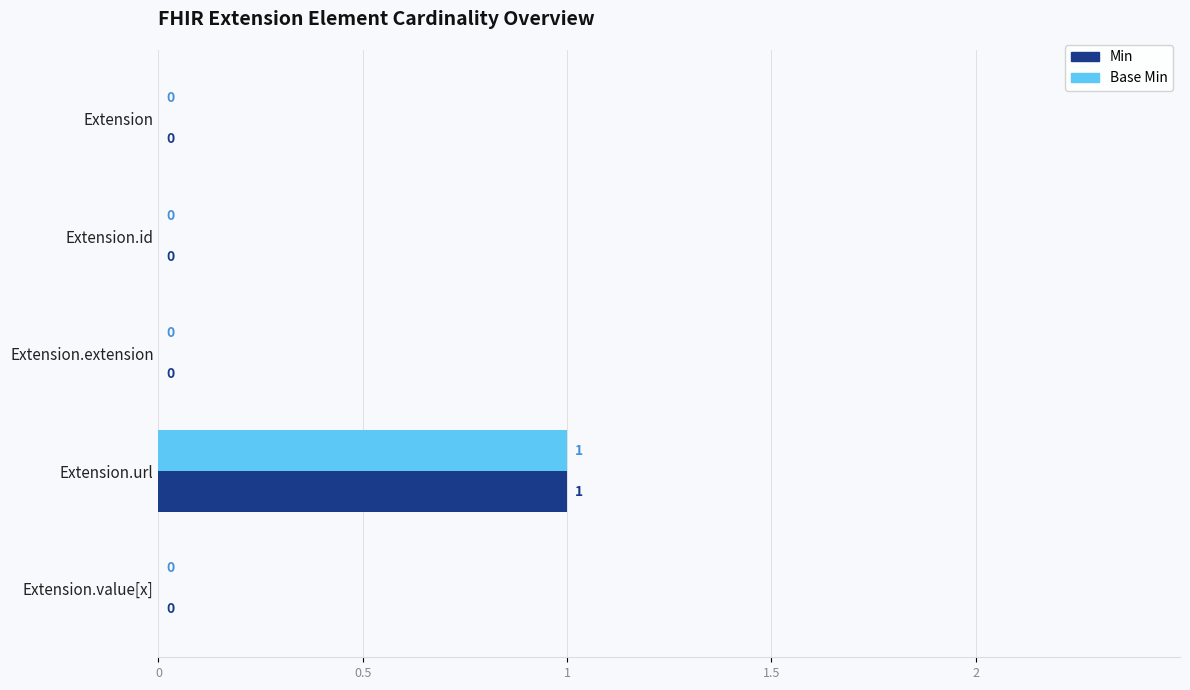

How many values in the Min series exceed 0?

1